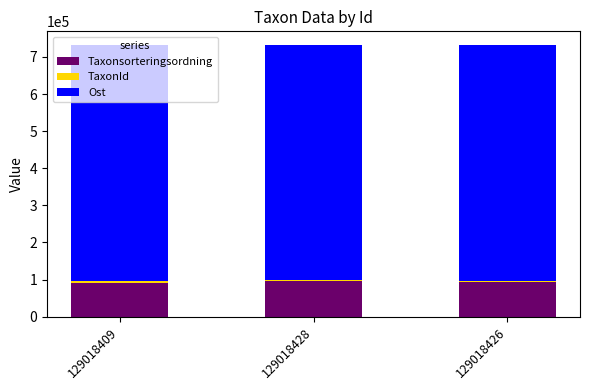

The value of Taxonsorteringsordning at 129018428 is 42135. True or false?

False